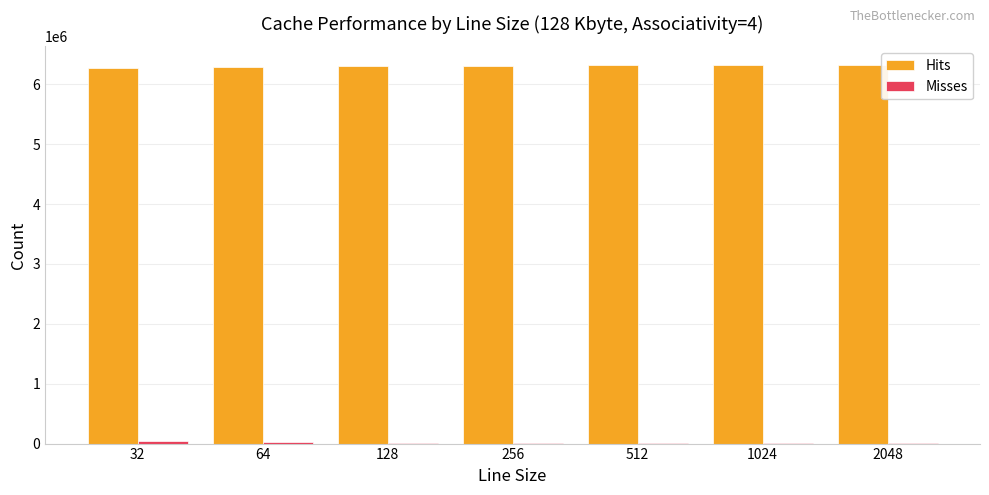

Which series has the largest total across all categories?

Hits